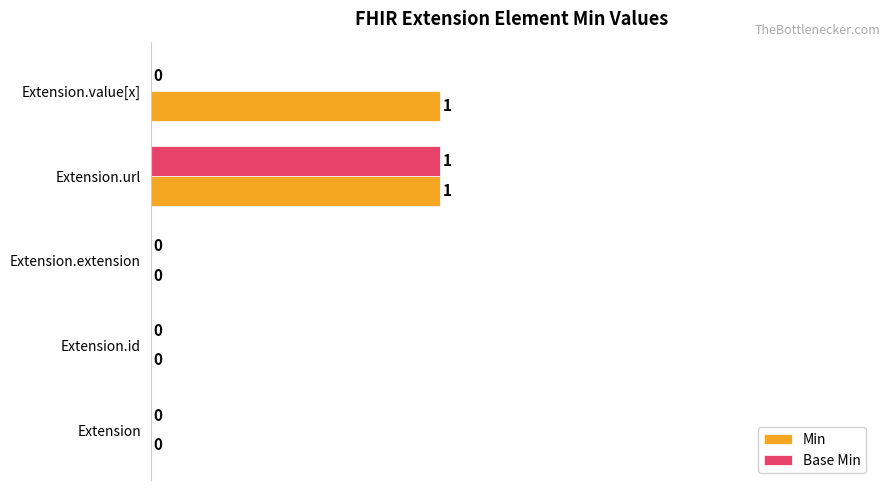

Which series changed the most between Extension and Extension.value[x]?

Min